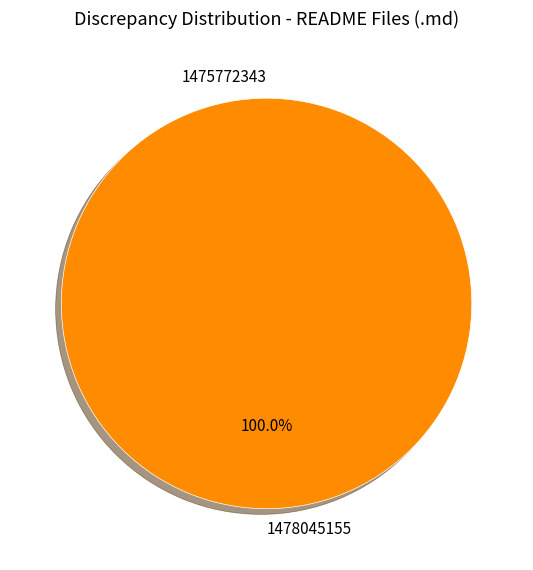

Which category has the biggest portion of the pie?

1478045155